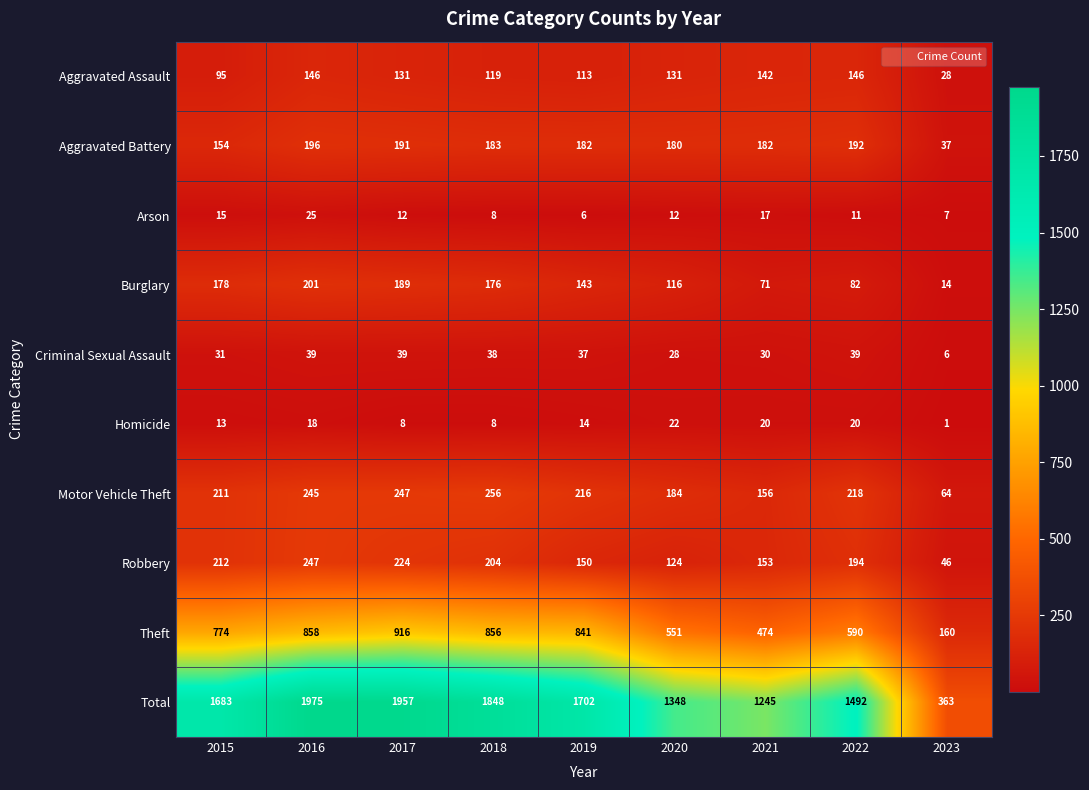

At how many categories does at least one series exceed 1585?

5